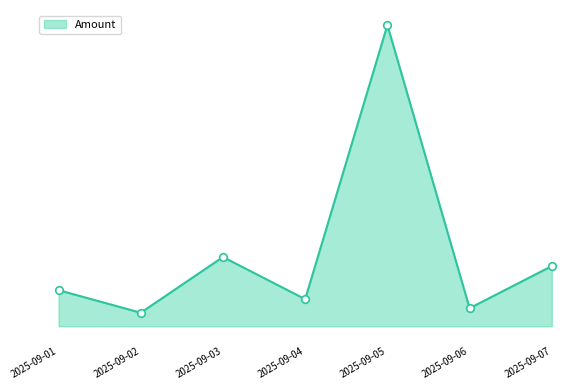

What is the change in value from 2025-09-03 to 2025-09-07?

-300